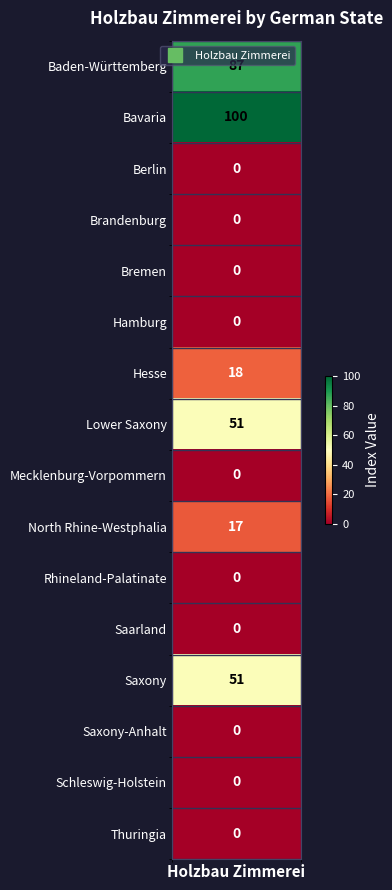

Which category has the highest value across all series?

Bavaria